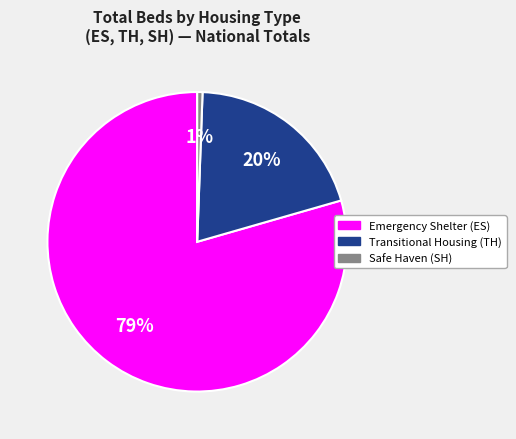

Count the number of slices in the pie.

3